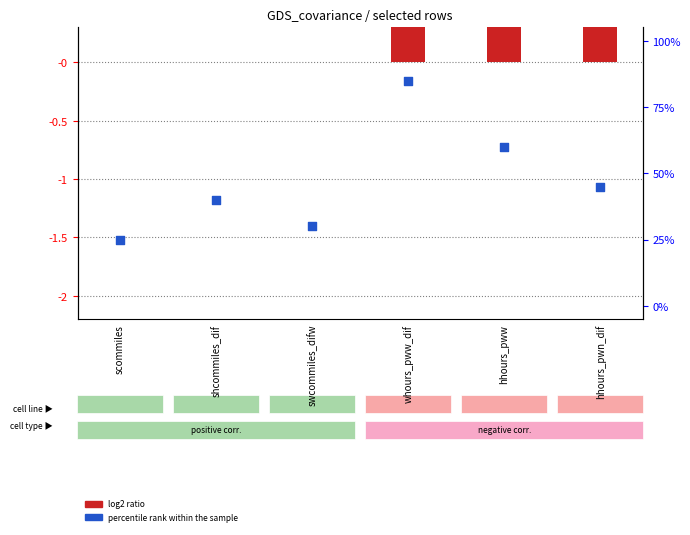

At how many categories does at least one series exceed 41?

3